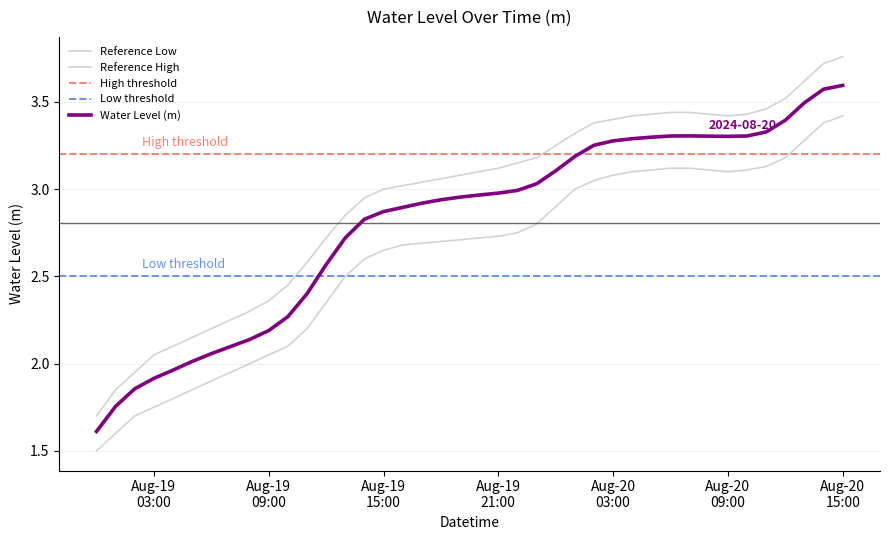

Is it true that the value at 2024-08-19 16:00:00 is 2.9?

True